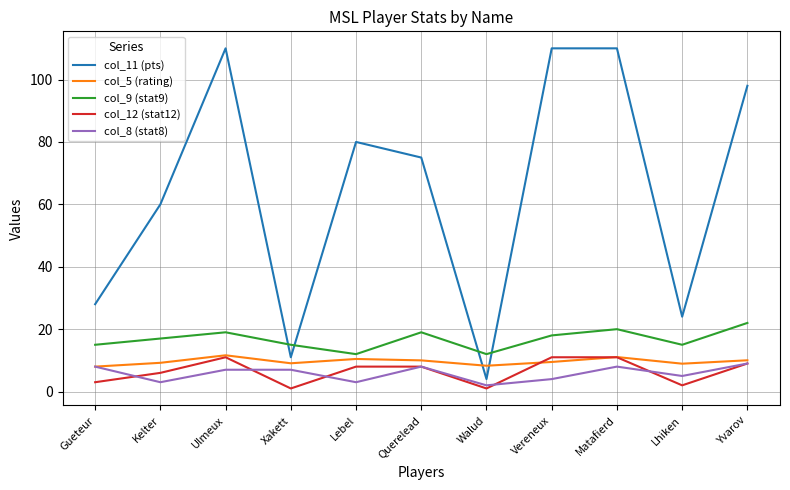

True or false: col_12 (stat12) and col_9 (stat9) cross at least once.

False